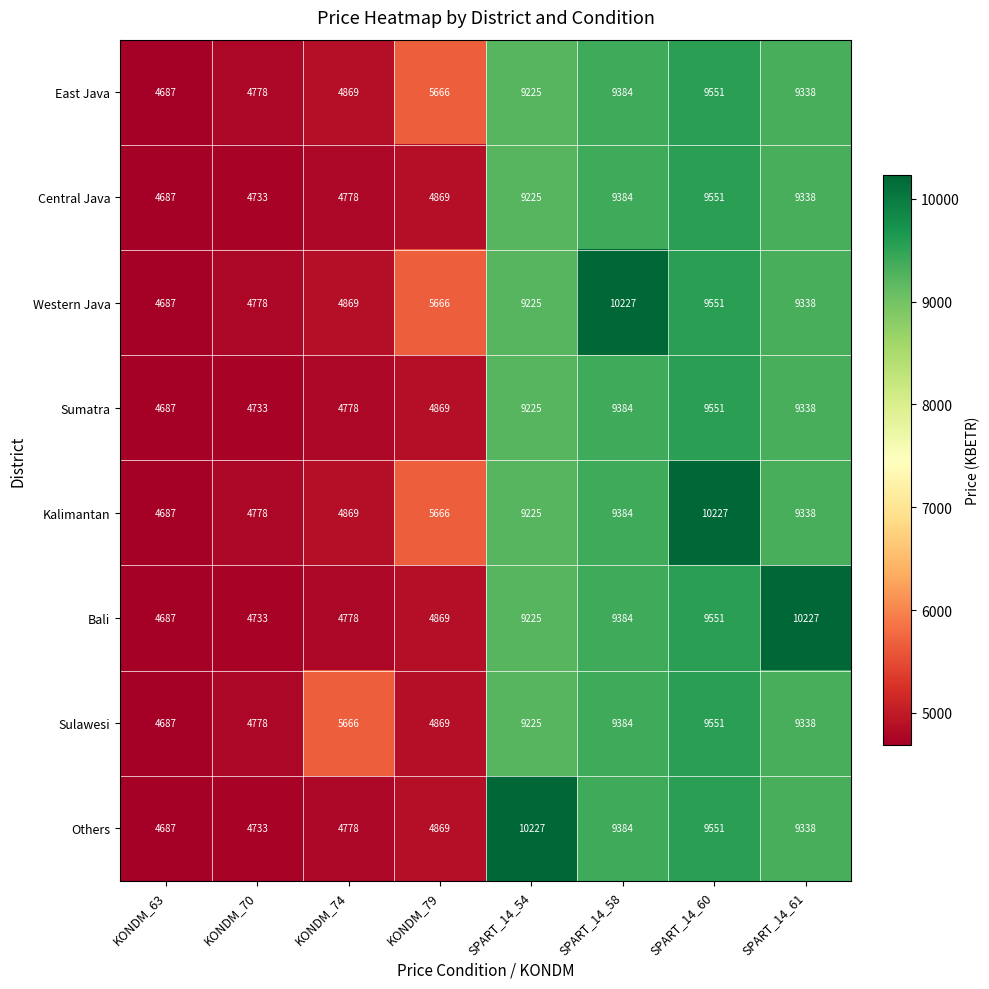

What is the maximum value for East Java?

9551